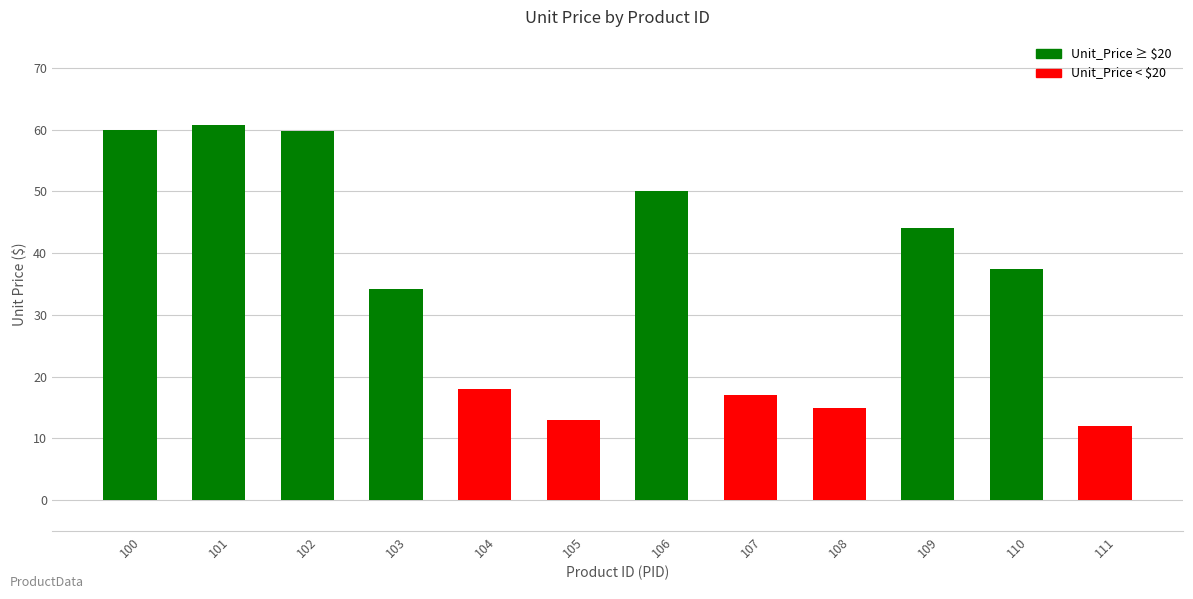

True or false: the data shows 87.5 at 106.

False